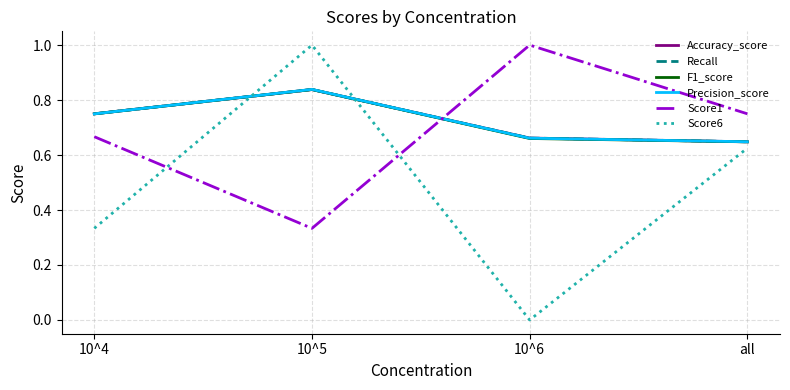

Does the chart have visible grid lines?

Yes